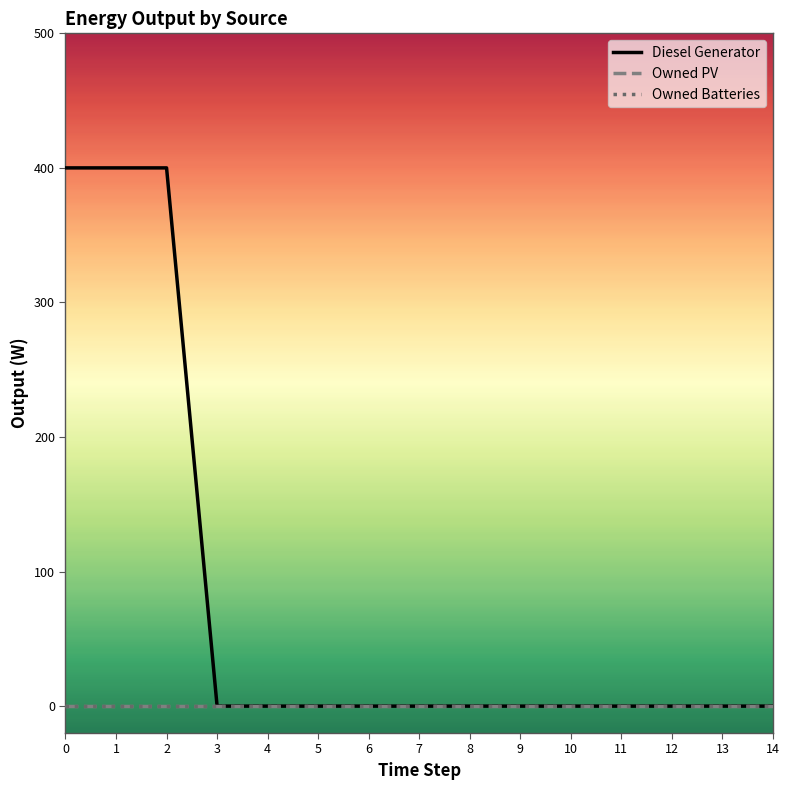

Between 1 and 5, which series saw the biggest shift?

Diesel Generator